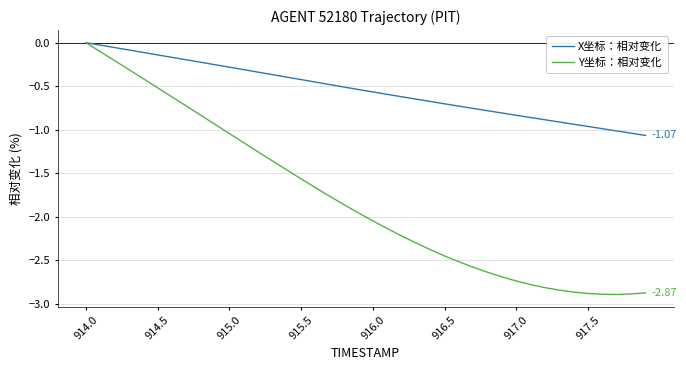

Rank the series by their average value, from lowest to highest.

Y坐标：相对变化, X坐标：相对变化